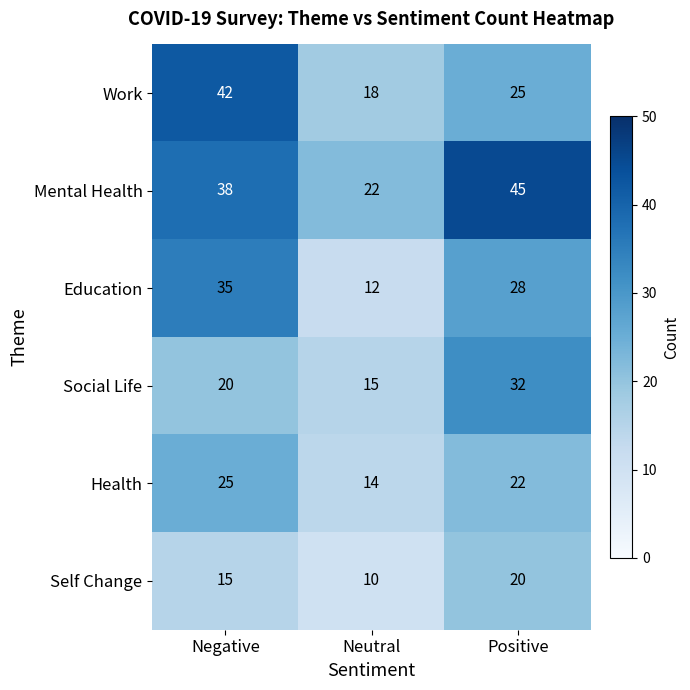

True or false: Self Change has a value of 13 at Neutral.

False